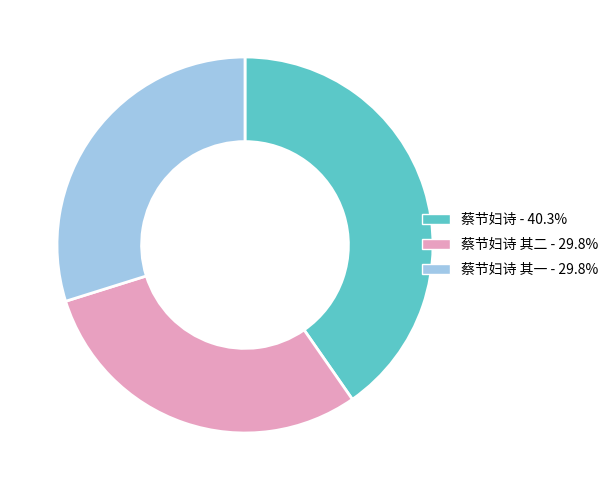

How many segments does this pie chart have?

3